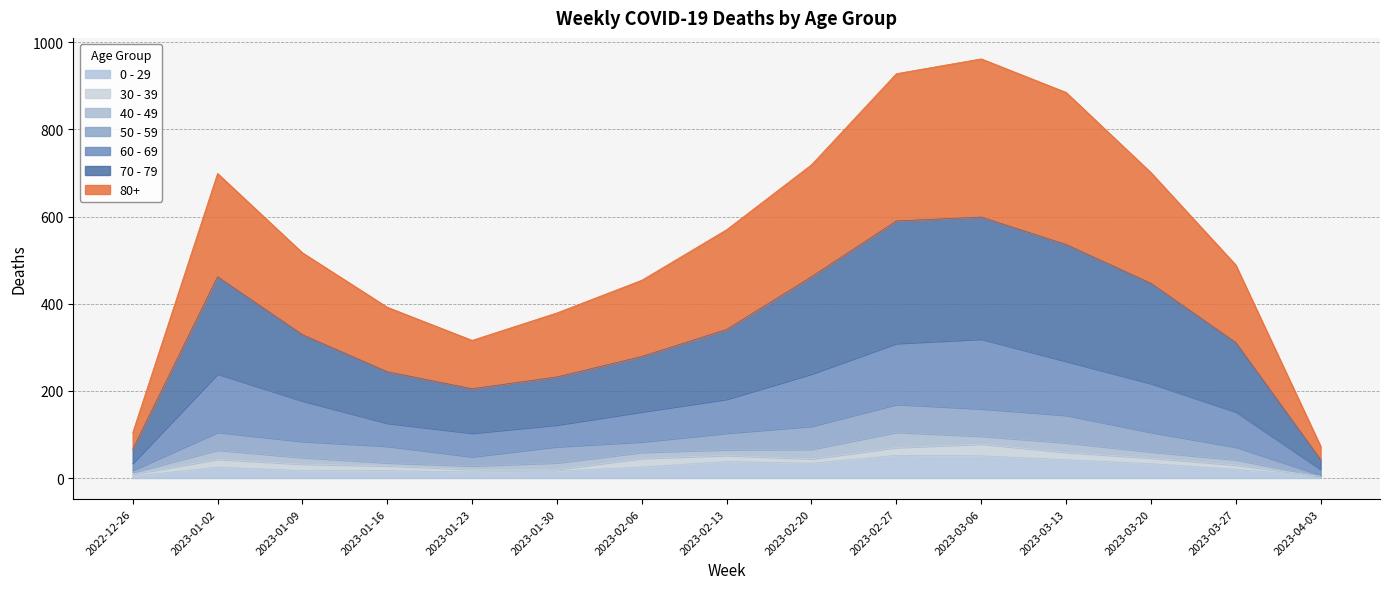

What are all the series names shown in the legend?

0 - 29, 30 - 39, 40 - 49, 50 - 59, 60 - 69, 70 - 79, 80+